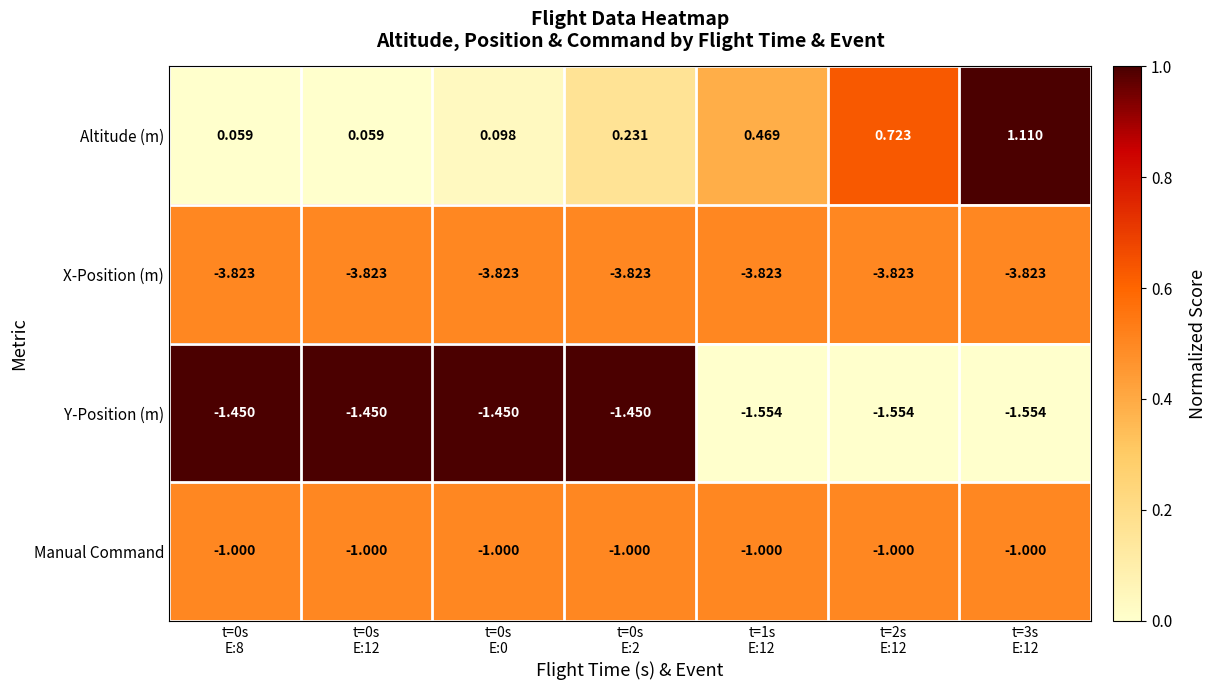

Which series has the largest range (max minus min)?

Altitude (m)